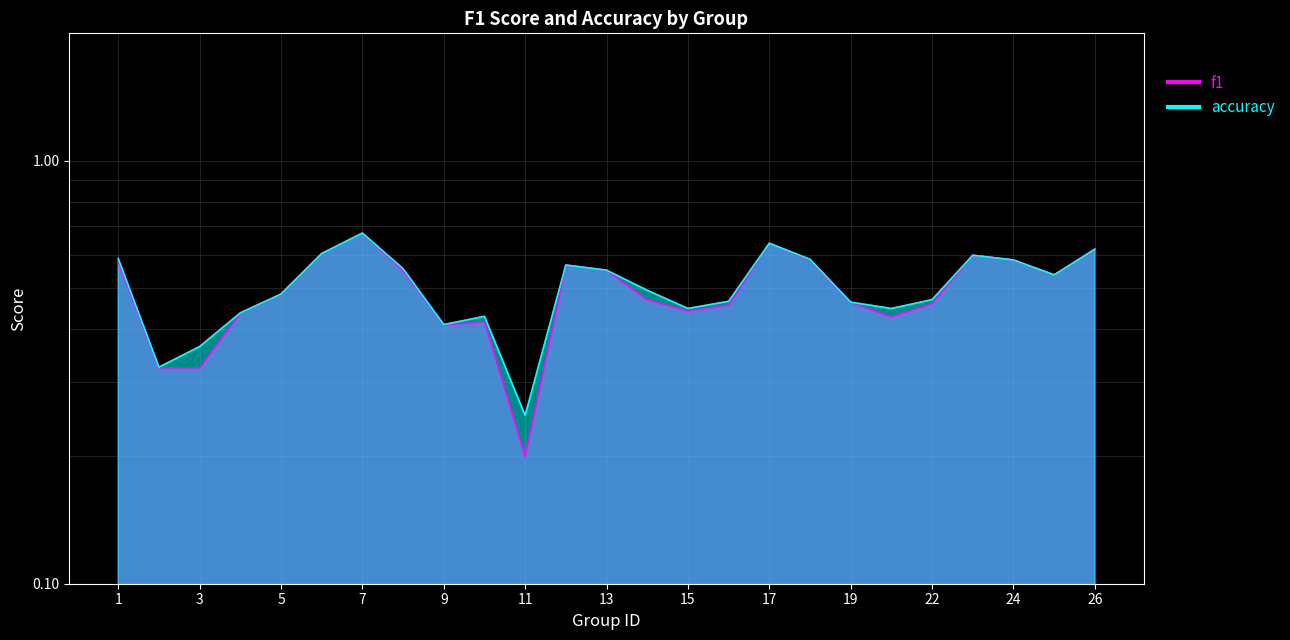

How many intersections are there between f1 and accuracy?

2